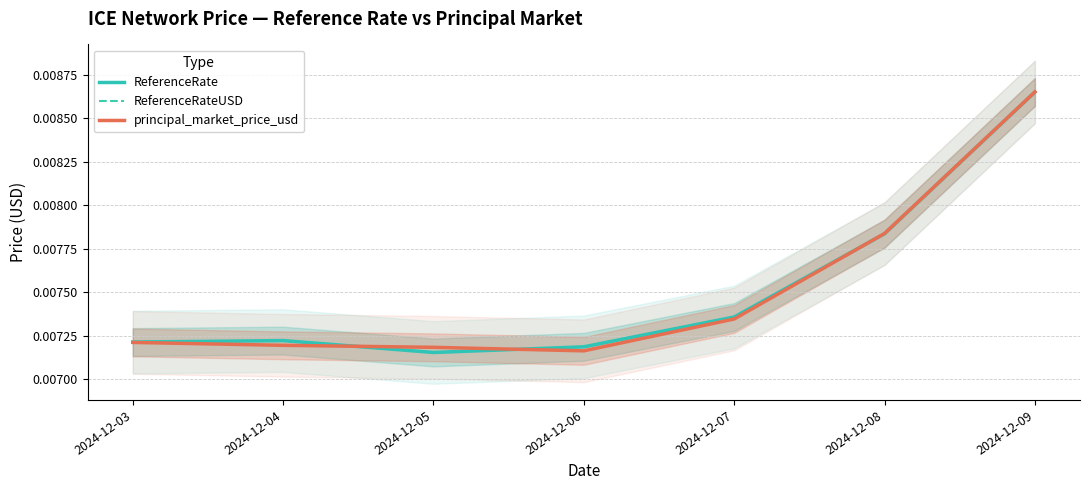

The value of ReferenceRateUSD at 2024-12-08 is 0.0. True or false?

True